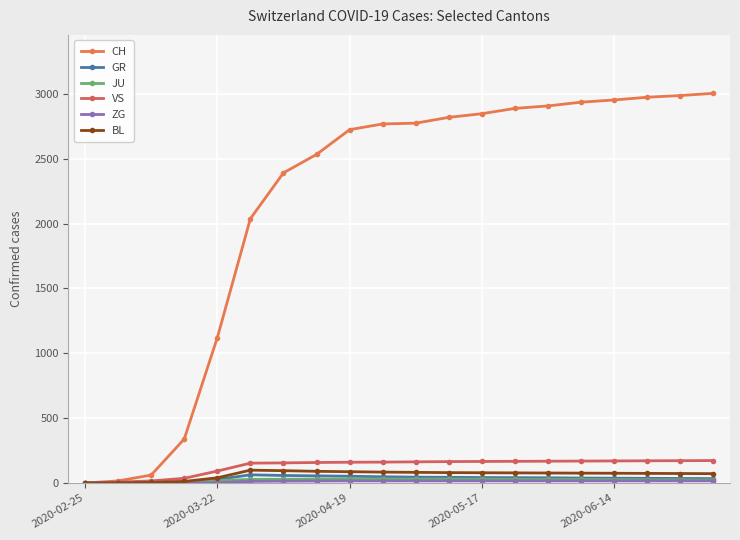

Is this an area chart (filled region under the line)?

No